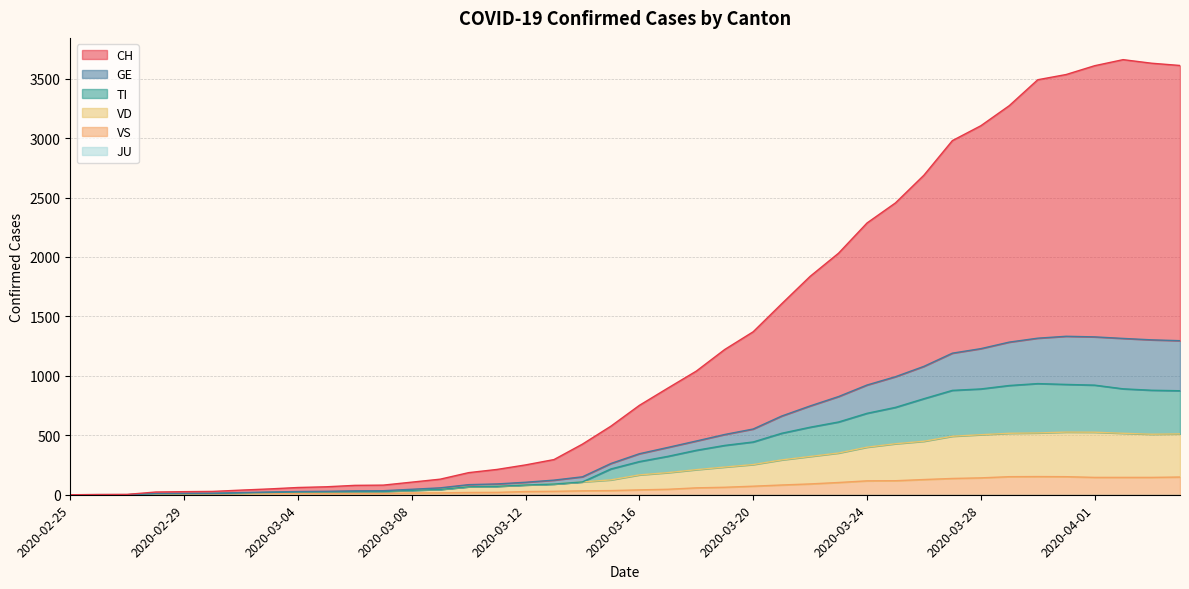

How many data points in CH are above 752?

19